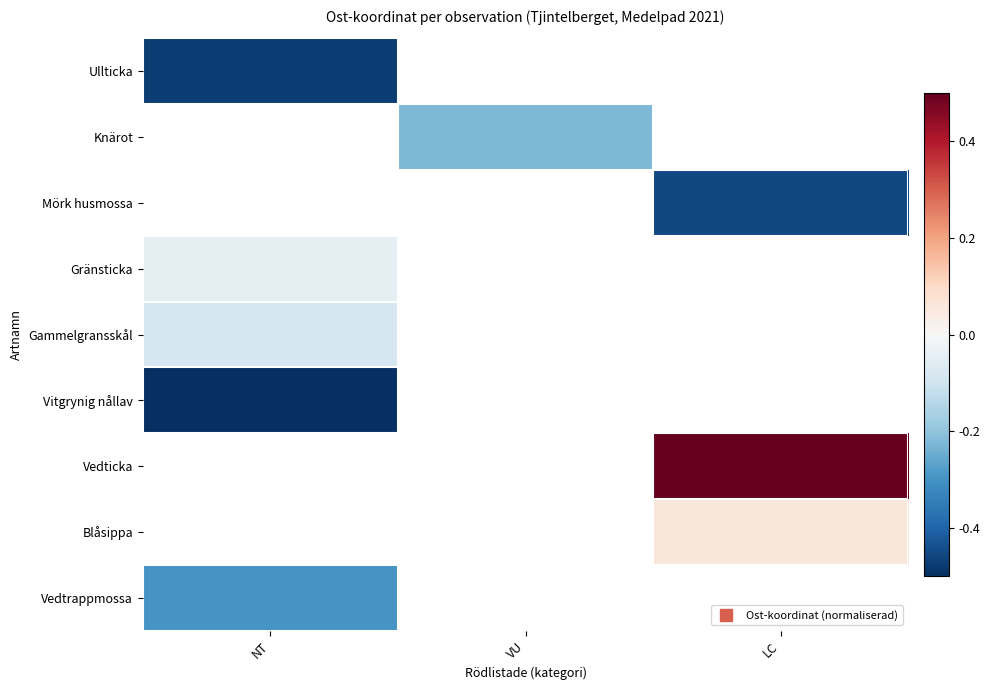

Which category has the highest value across all series?

LC